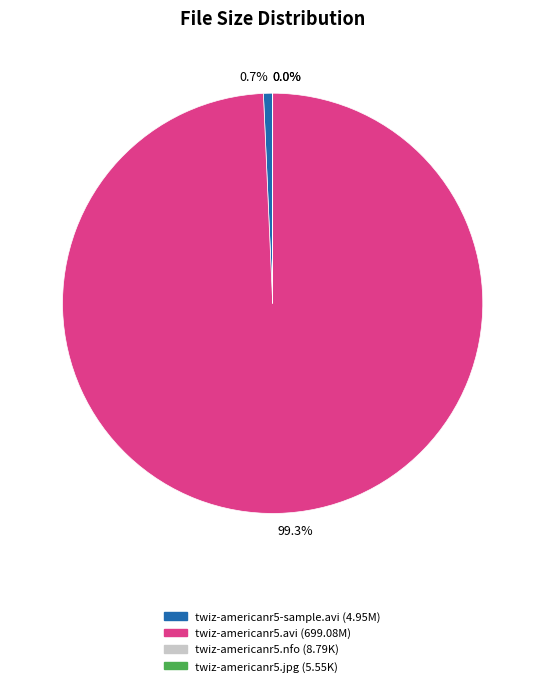

Does any single category account for the majority?

Yes